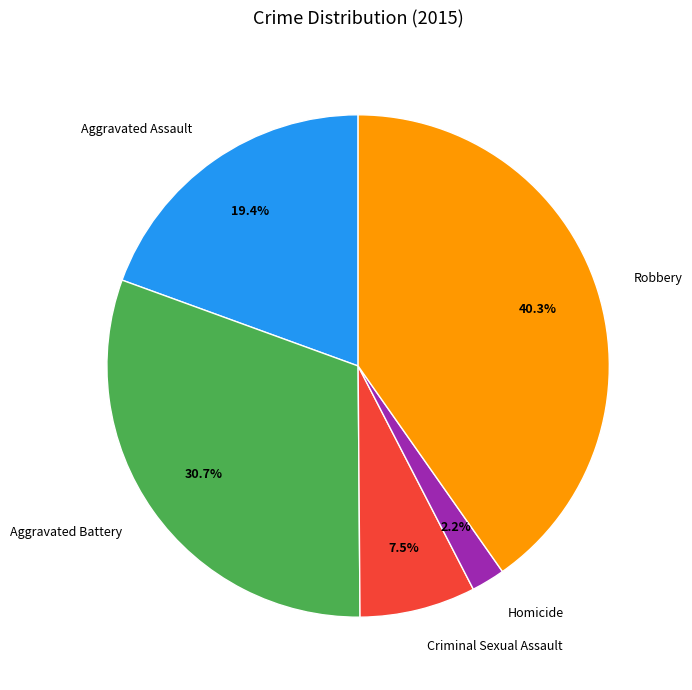

Count the number of slices in the pie.

5